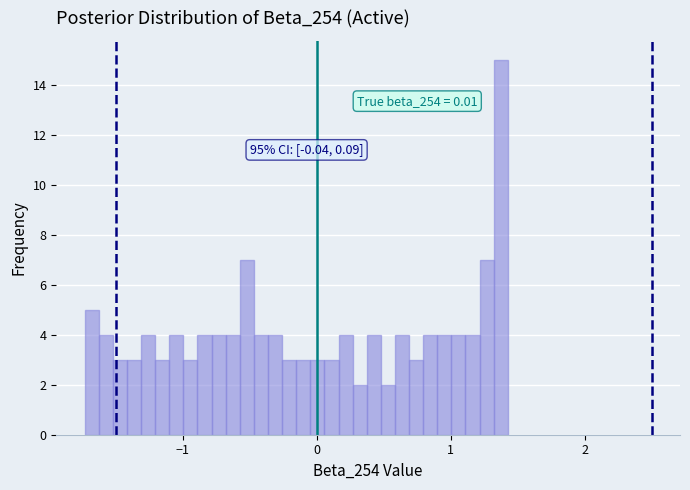

Around what value on the x-axis is the tallest bar? Give the approximate position of its centre, as read against the axis.

1.4